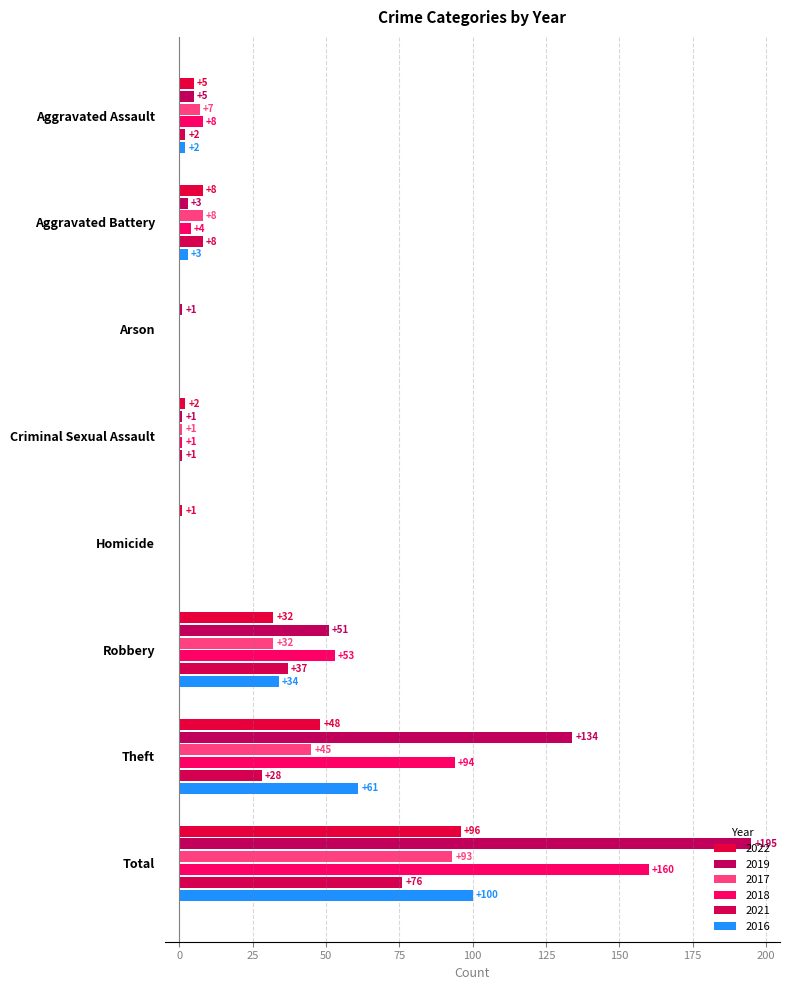

How many distinct data groups are displayed?

6